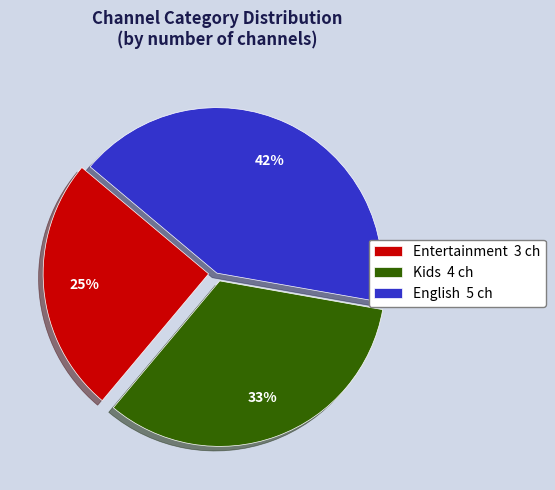

To the nearest percent, what percentage of the pie is Entertainment?

25%